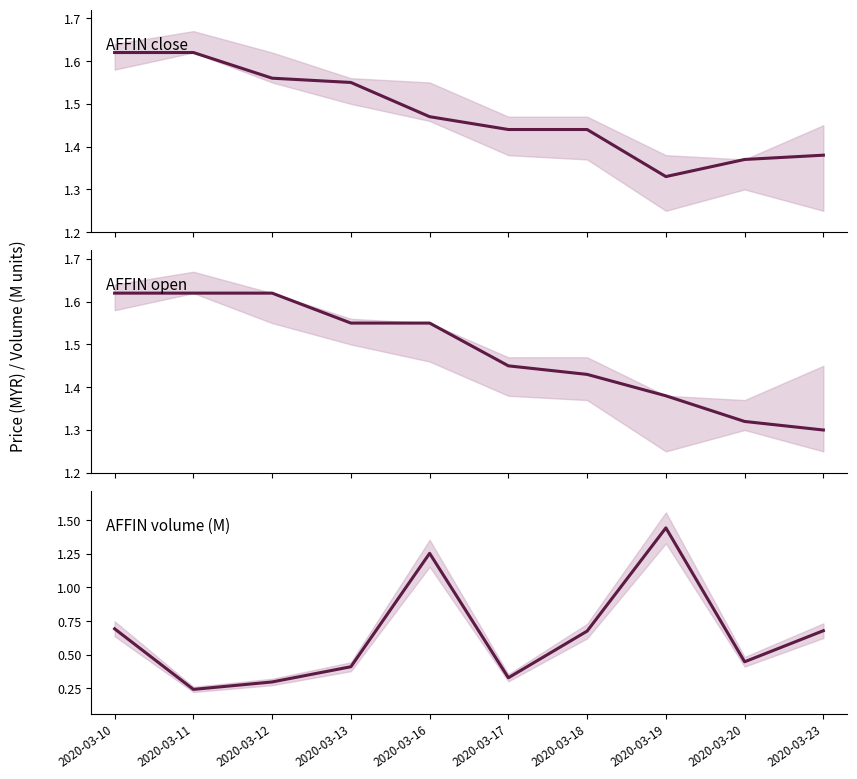

Which series has the largest total across all categories?

AFFIN open